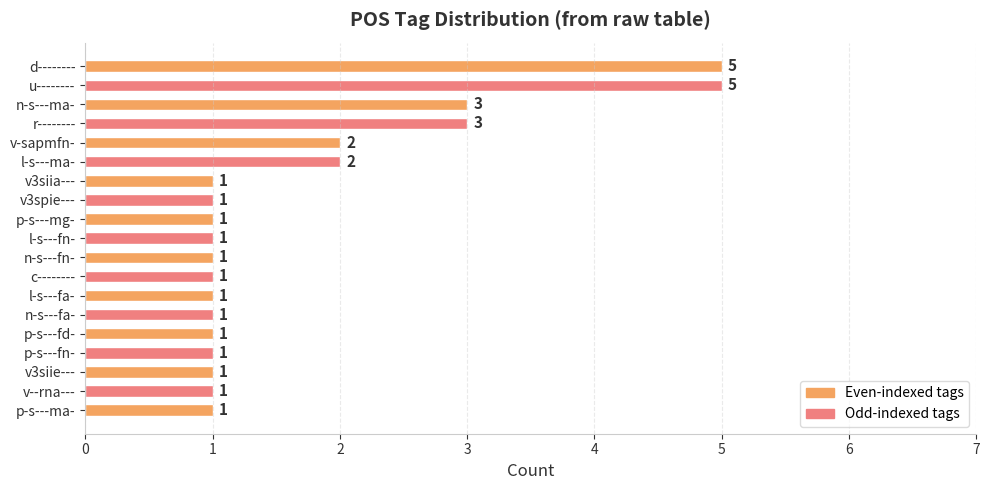

What is the difference between the second highest and second lowest values?

4